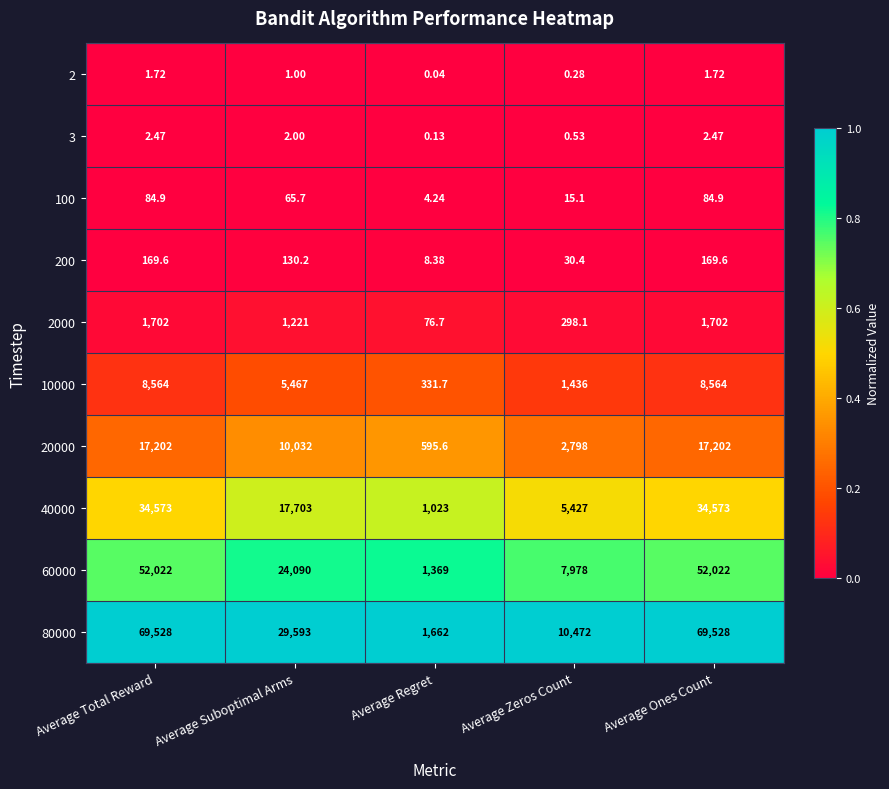

Which category has the lowest value in the 2000 series?

Average Regret